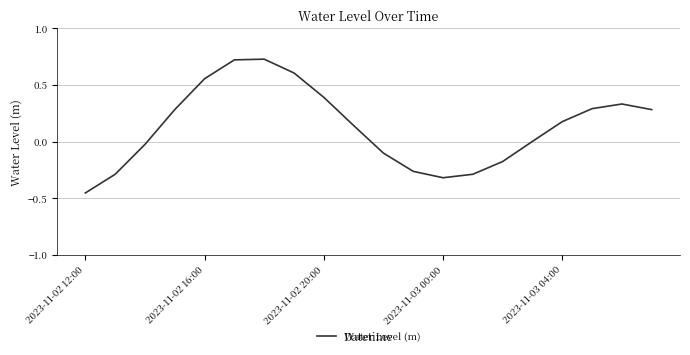

What is the difference between the maximum and minimum values?

1.2